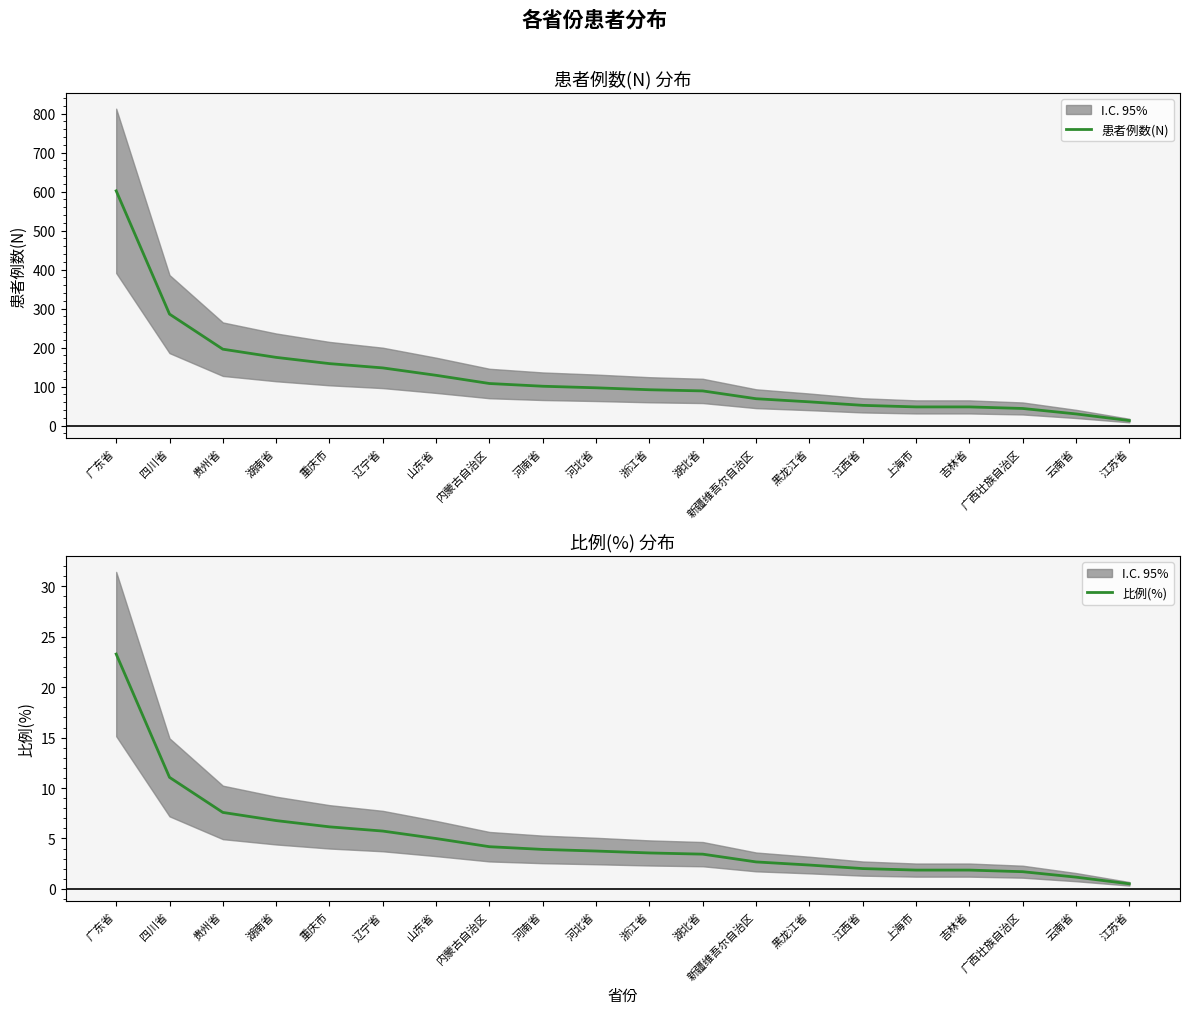

Which series has the largest total across all categories?

患者例数(N)